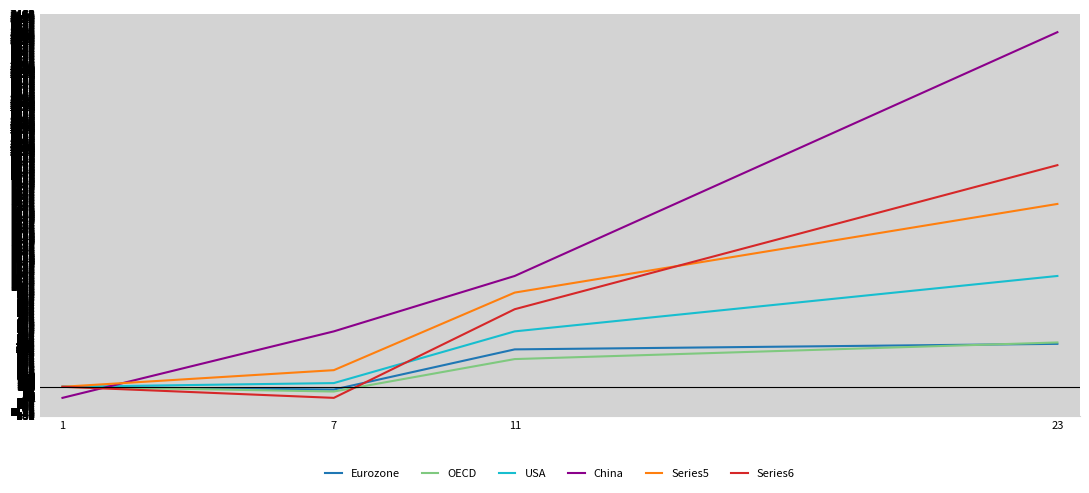

Reading left to right, what are all the values shown in this chart?

Eurozone: 1=100.0	7=75.0	11=437.5	23=487.5
OECD: 1=100.0	7=57.1	11=350.0	23=500.0
USA: 1=100.0	7=133.3	11=600.0	23=1100.0
China: 1=0.0	7=600.0	11=1100.0	23=3300.0
Series5: 1=100.0	7=250.0	11=950.0	23=1750.0
Series6: 1=100.0	7=0.0	11=800.0	23=2100.0